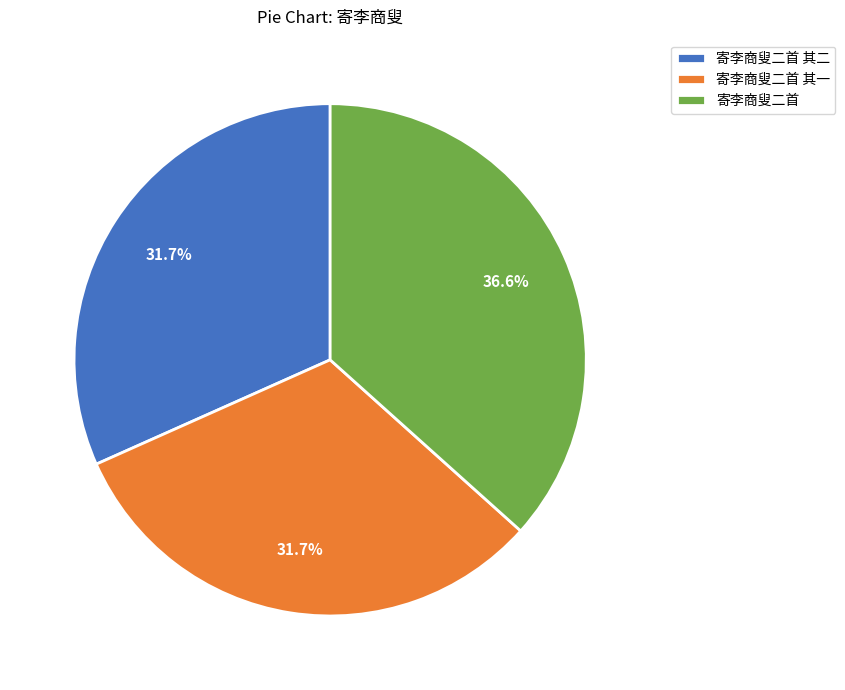

Approximately how many times larger is the value at 寄李商叟二首 compared to 寄李商叟二首 其一?

1.2